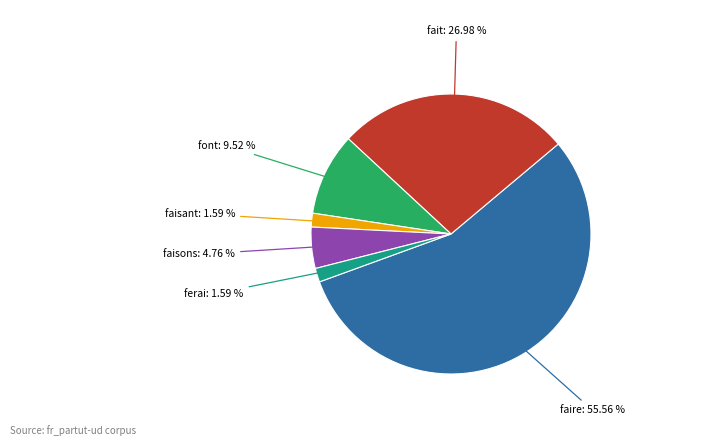

Does any single category account for the majority?

Yes